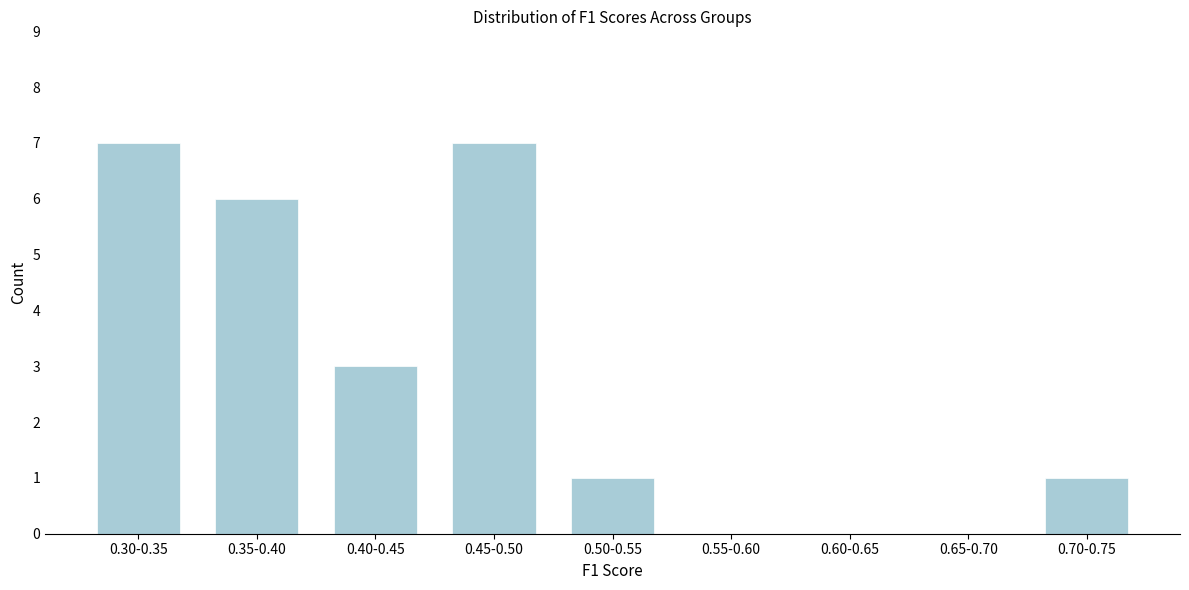

Reading left to right, extract all data points from this chart.

0.30-0.35=7	0.35-0.40=6	0.40-0.45=3	0.45-0.50=7	0.50-0.55=1	0.55-0.60=0	0.60-0.65=0	0.65-0.70=0	0.70-0.75=1